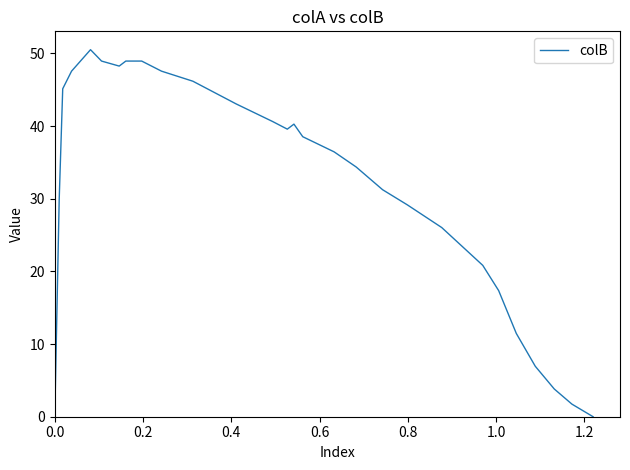

What is the difference between the maximum and minimum values?

50.5